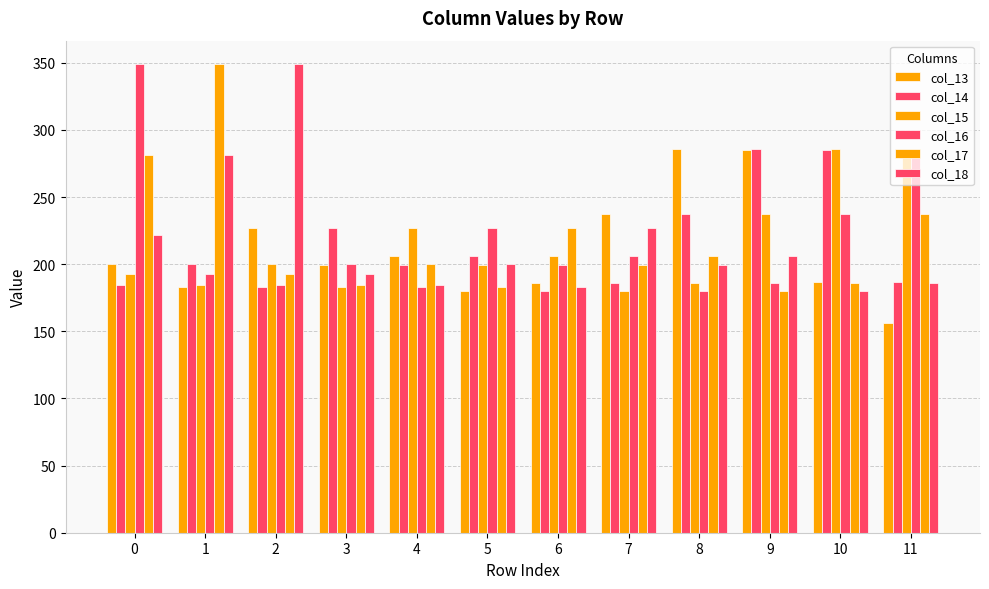

Reading left to right, what are all the values shown in this chart?

col_13: 0=200.0	1=183.3	2=227.1	3=199.2	4=206.2	5=179.8	6=185.7	7=237.4	8=285.9	9=284.7	10=186.4	11=156.1
col_14: 0=184.4	1=200.0	2=183.3	3=227.1	4=199.2	5=206.2	6=179.8	7=185.7	8=237.4	9=285.9	10=284.7	11=186.4
col_15: 0=193.0	1=184.4	2=200.0	3=183.3	4=227.1	5=199.2	6=206.2	7=179.8	8=185.7	9=237.4	10=285.9	11=284.7
col_16: 0=349.0	1=193.0	2=184.4	3=200.0	4=183.3	5=227.1	6=199.2	7=206.2	8=179.8	9=185.7	10=237.4	11=285.9
col_17: 0=281.0	1=349.0	2=193.0	3=184.4	4=200.0	5=183.3	6=227.1	7=199.2	8=206.2	9=179.8	10=185.7	11=237.4
col_18: 0=222.0	1=281.0	2=349.0	3=193.0	4=184.4	5=200.0	6=183.3	7=227.1	8=199.2	9=206.2	10=179.8	11=185.7